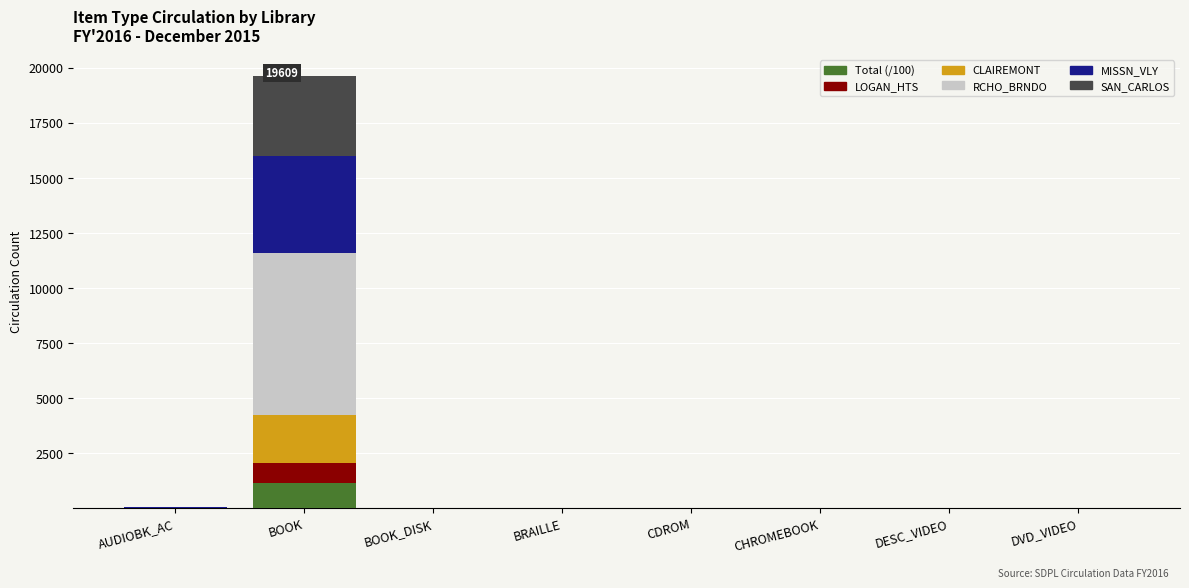

At which category is the sum across all series the highest?

BOOK